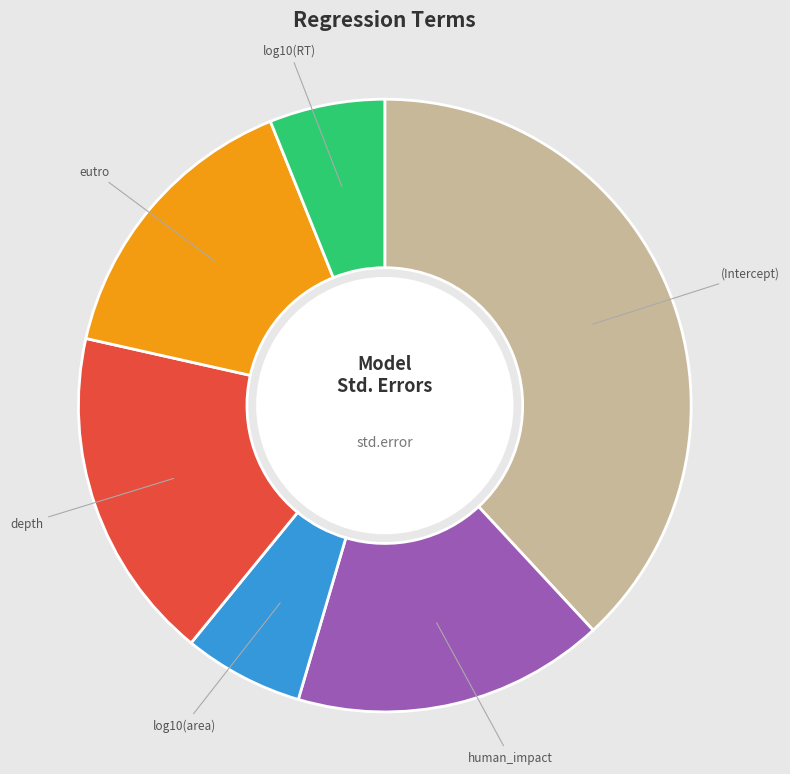

The eutro slice represents 9% of the pie. True or false?

False